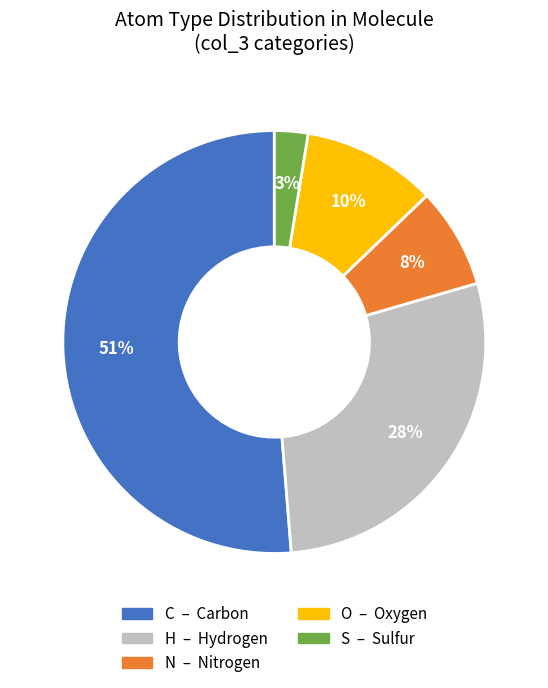

To the nearest percent, what is the combined percentage of H and C?

79%